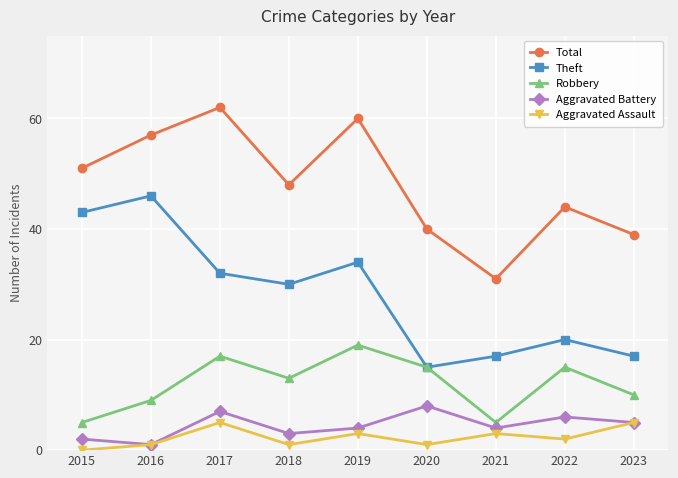

Which series changed the most between 2018 and 2020?

Theft